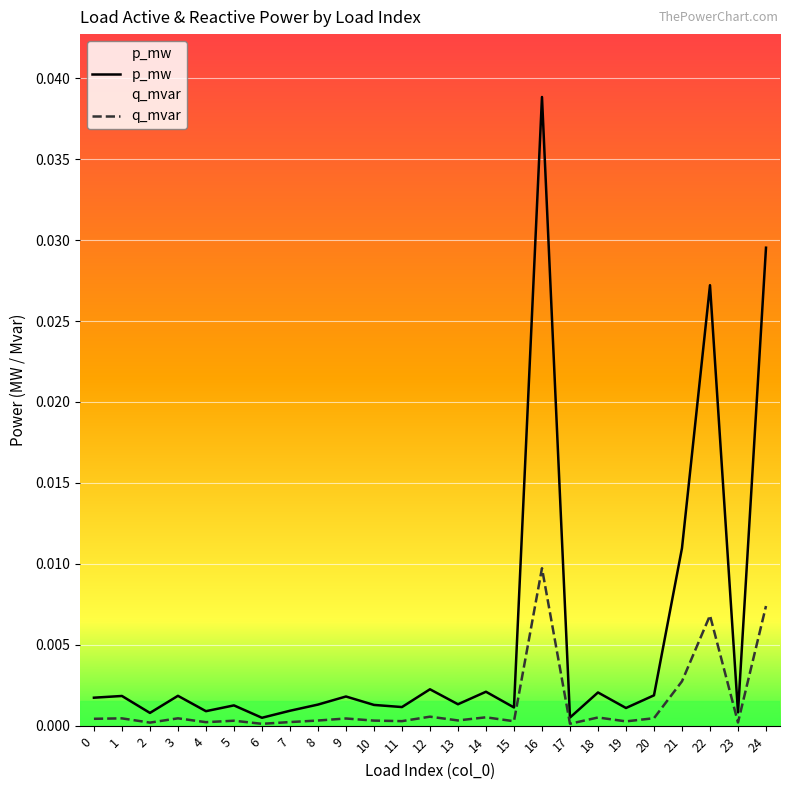

The value of p_mw at 17 is 0.0. True or false?

True